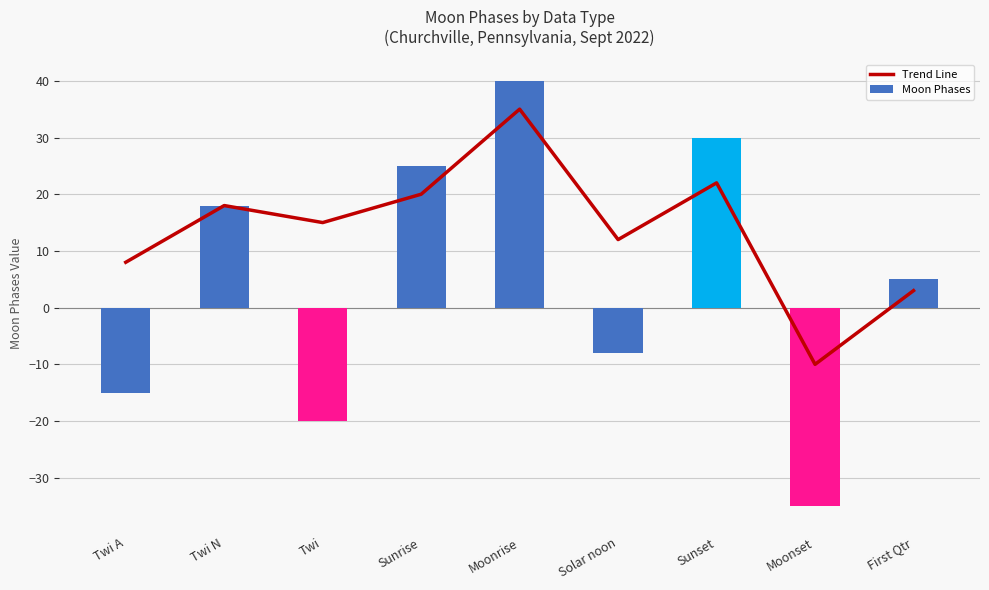

True or false: Moon Phases has a value of -22 at Twi A.

False